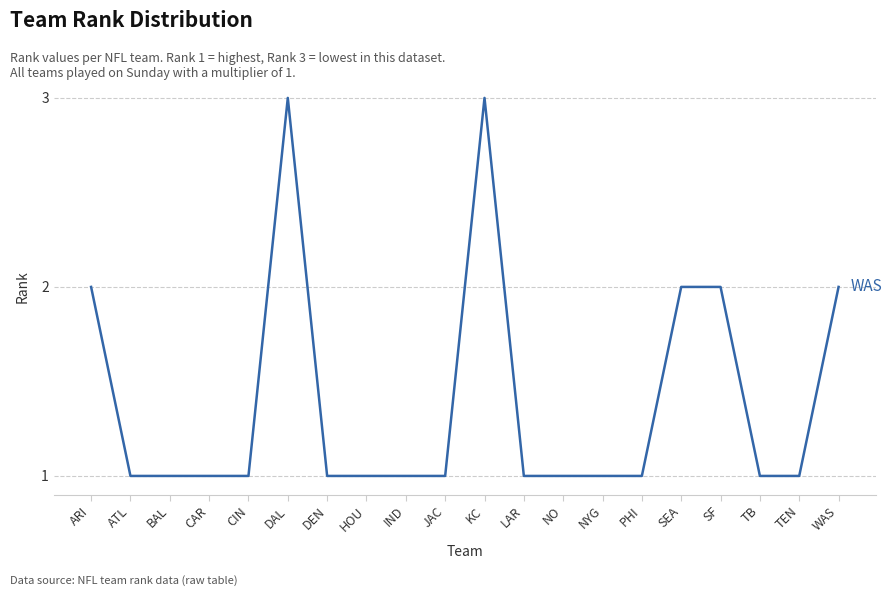

What is the maximum value shown in the chart?

3